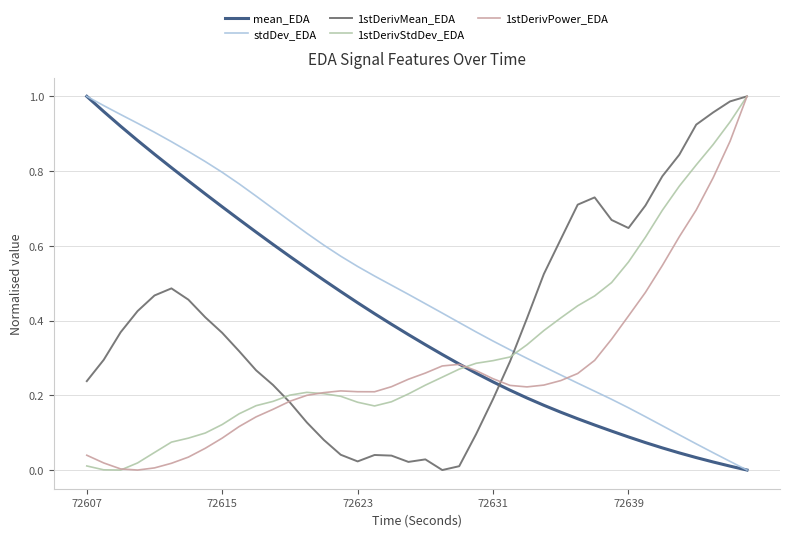

After their last crossing, which series has the higher values: 1stDerivStdDev_EDA or stdDev_EDA?

1stDerivStdDev_EDA